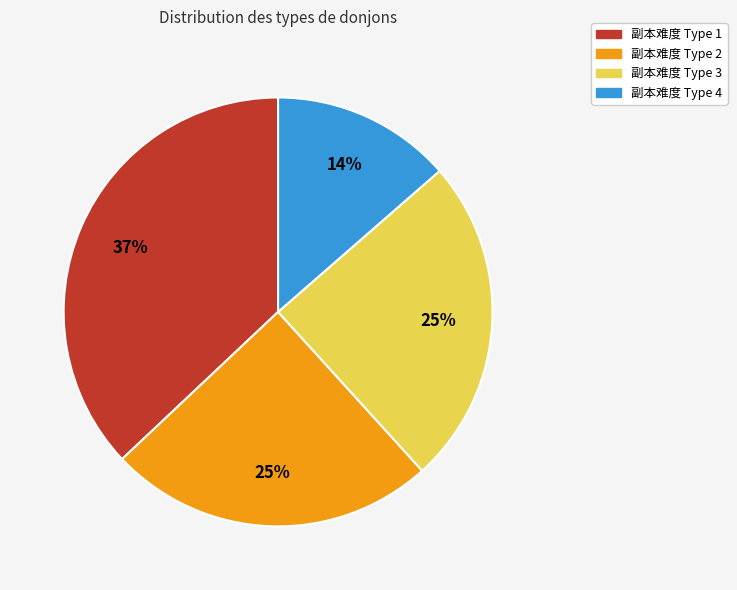

To the nearest percent, what is the average slice percentage?

25%